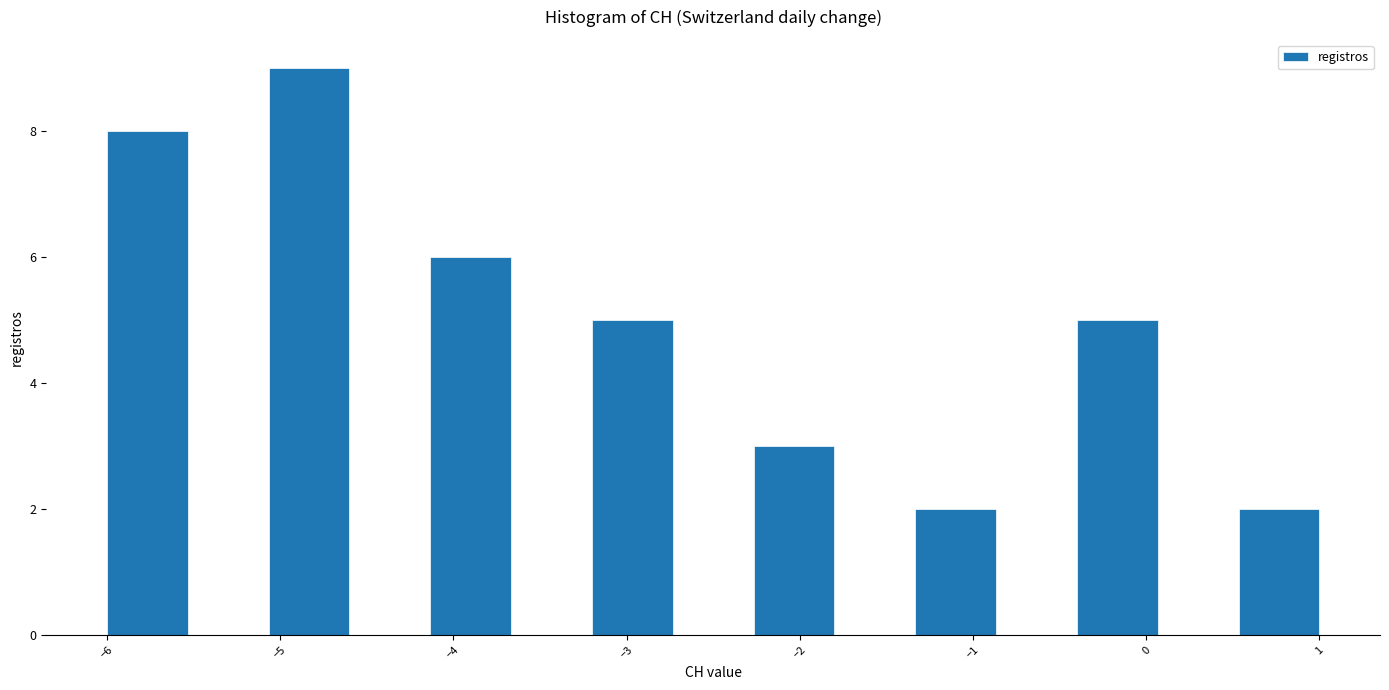

Over which range of the x-axis is the bar tallest?

-5.1 to -4.6